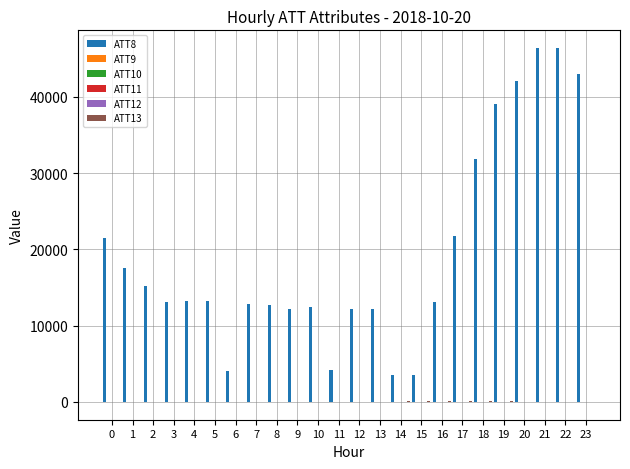

Is it true that ATT8 equals 13200.0 at 5?

True